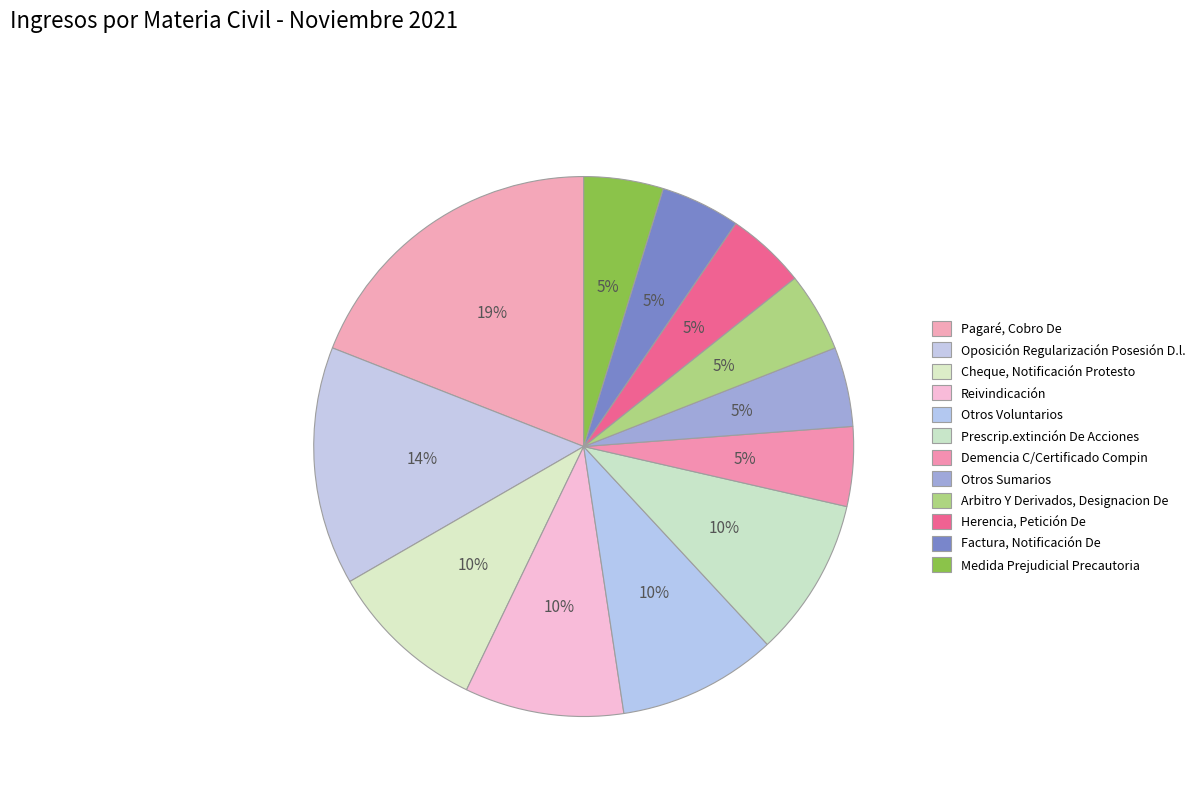

To the nearest percent, what is the combined percentage of Arbitro Y Derivados, Designacion De and Herencia, Petición De?

10%